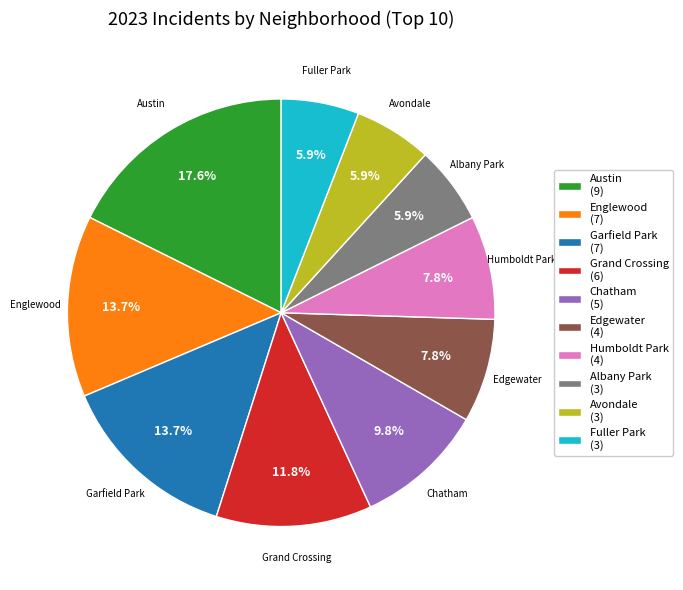

Does Edgewater (4) represent more than half of the total?

No